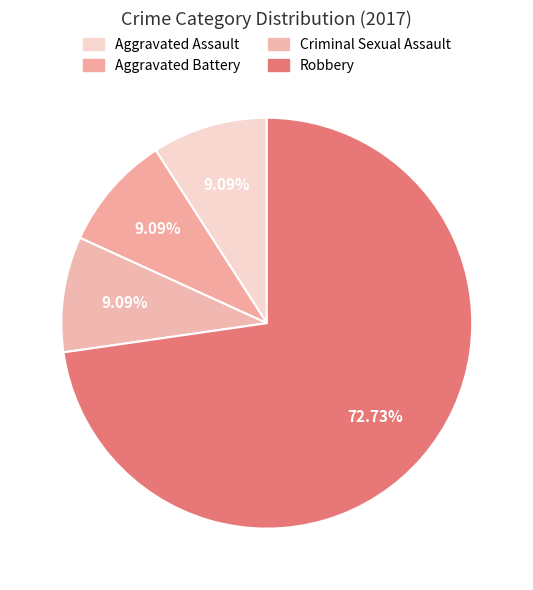

What percentage is the Criminal Sexual Assault slice, to the nearest percent?

9%